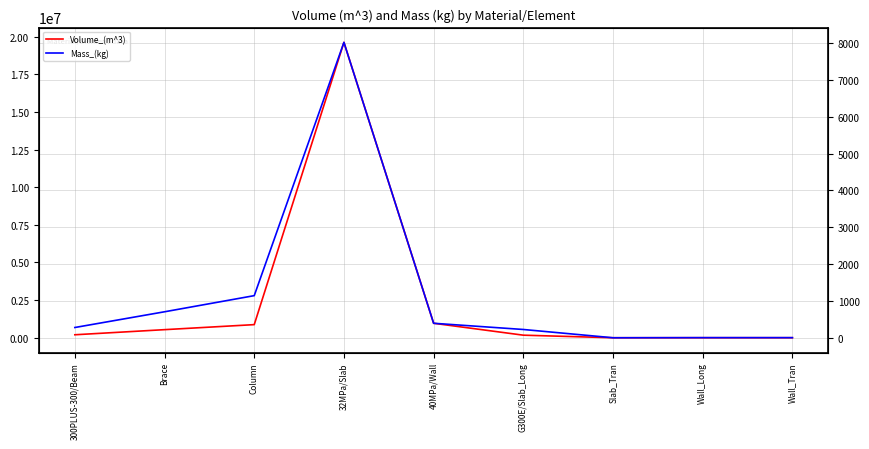

Is the value of Volume_(m^3) at G300E/Slab_Long greater than the value of Mass_(kg) at 300PLUS-300/Beam?

No